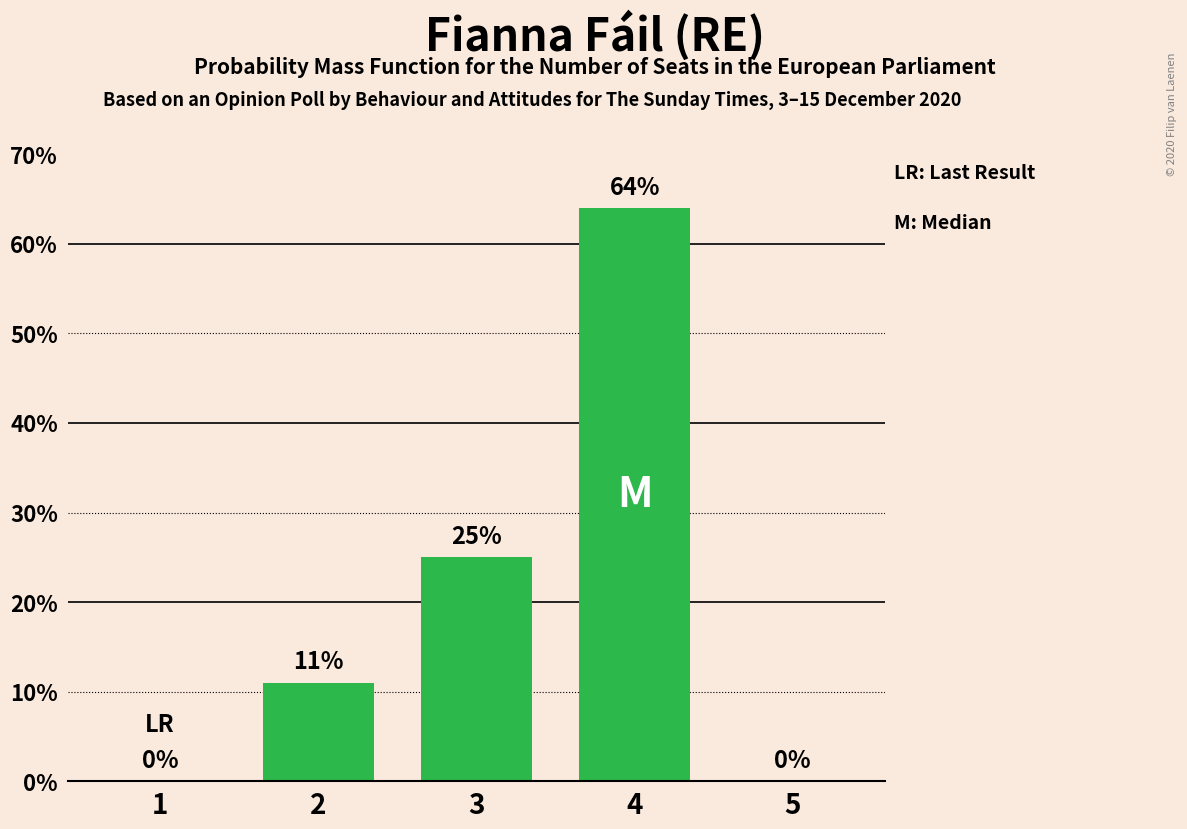

Which category has the highest value across all series?

4